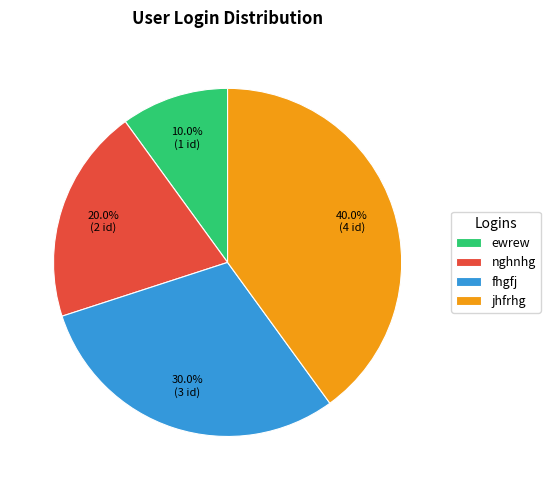

Which category has the smallest portion of the pie?

ewrew